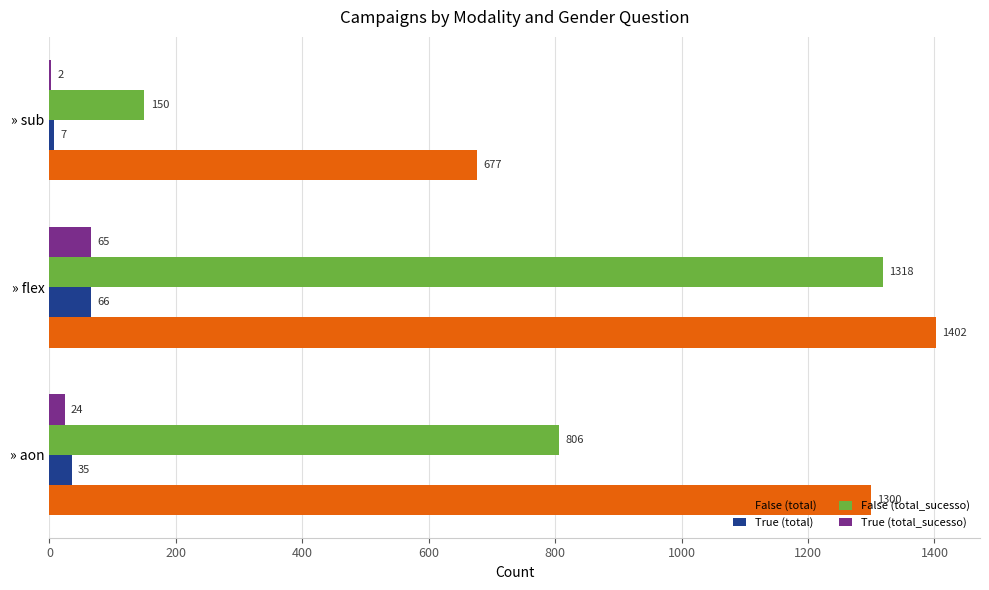

Which series changed the most between » aon and » sub?

False (total_sucesso)